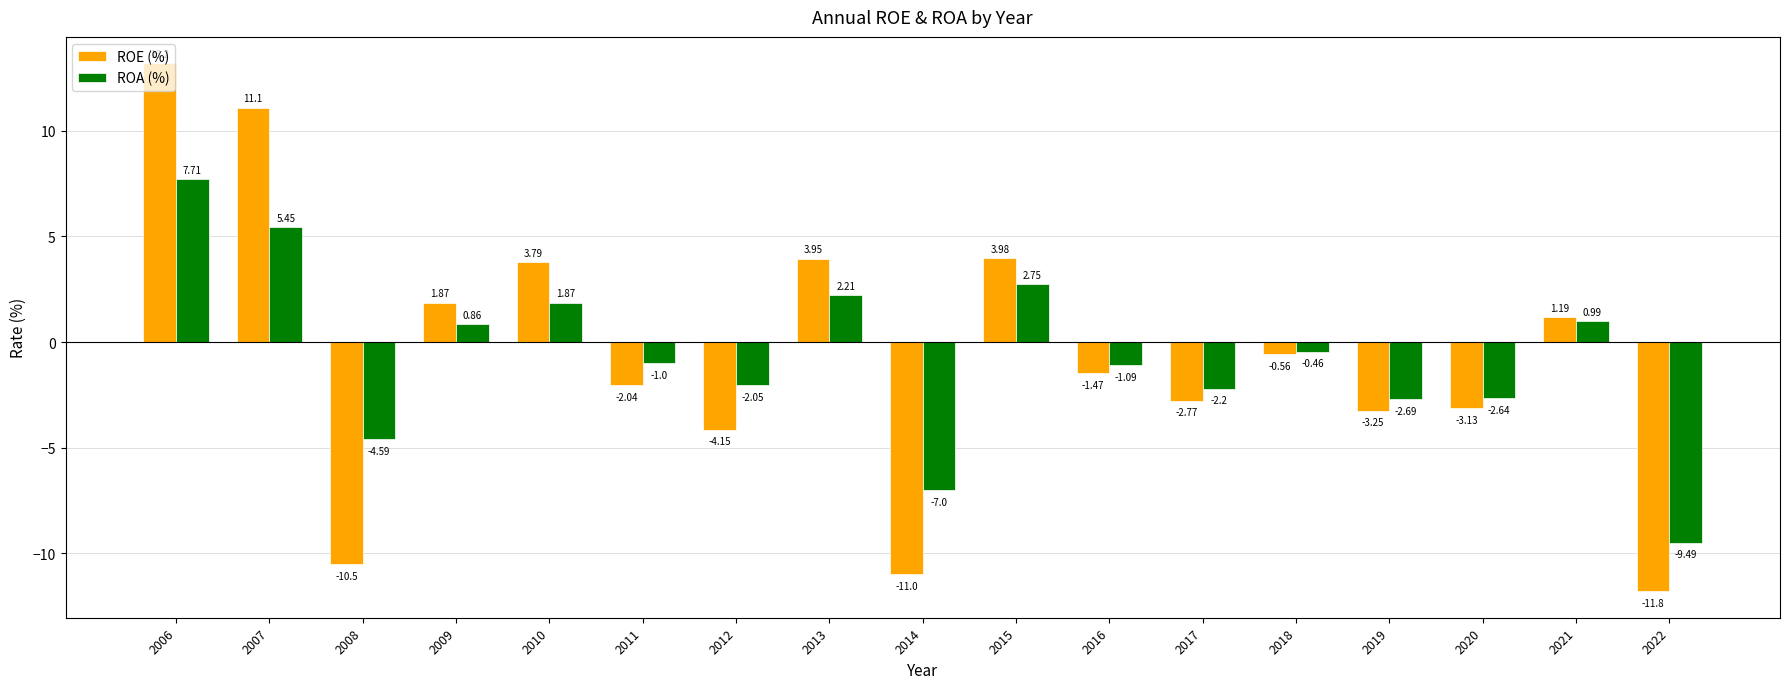

What is the lowest value of the ROA (%) series?

-9.5